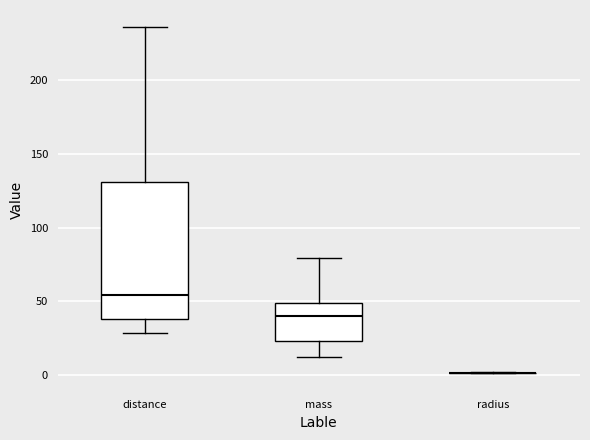

Reading left to right, transcribe this box plot: for each box, give where its median line is, the range the box spans, and where its two whiskers end, as read against the y-axis. The values are not printed on the chart, so give them approximately, as read against the axis.

distance: median 55, box 40 to 130, whiskers 30 to 235
mass: median 40, box 25 to 50, whiskers 10 to 80
radius: box collapsed to a line at 0, whiskers 0 to 0